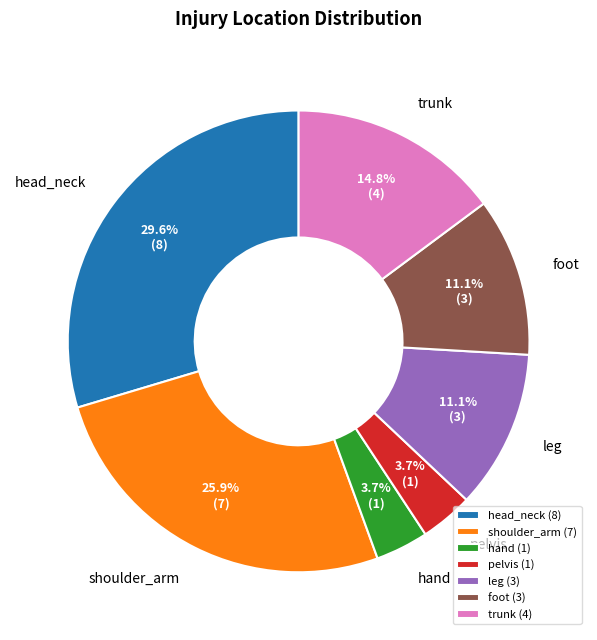

True or false: foot accounts for 2% of the total.

False